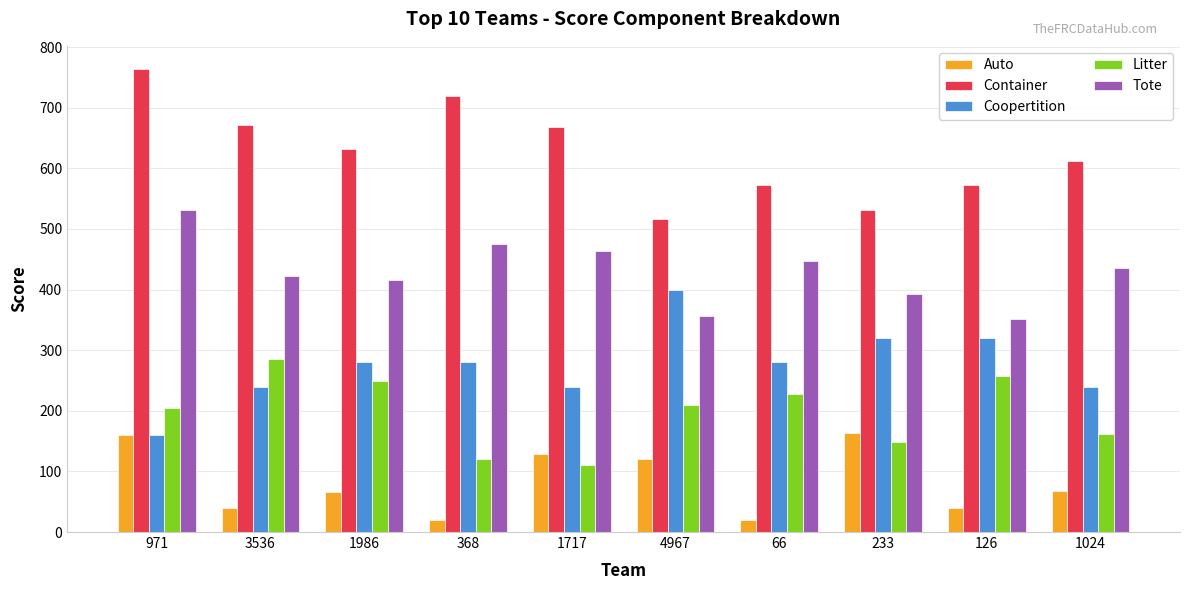

The Auto series shows 13 at 126. True or false?

False